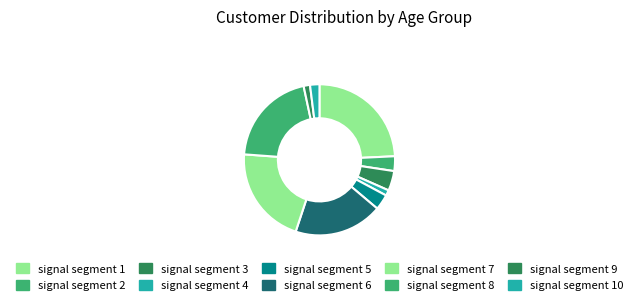

Is it true that signal segment 2 is 1% of the pie?

False